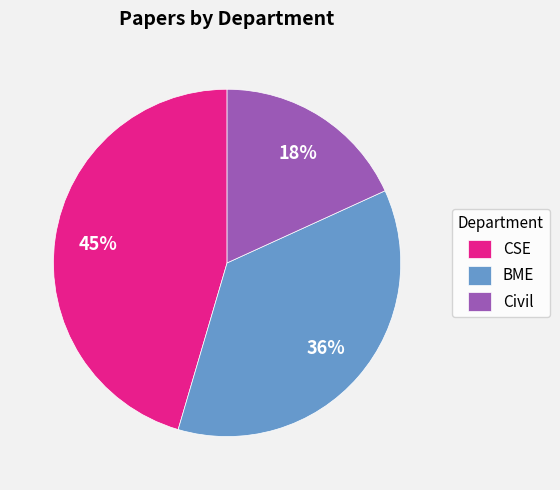

Count the number of slices in the pie.

3